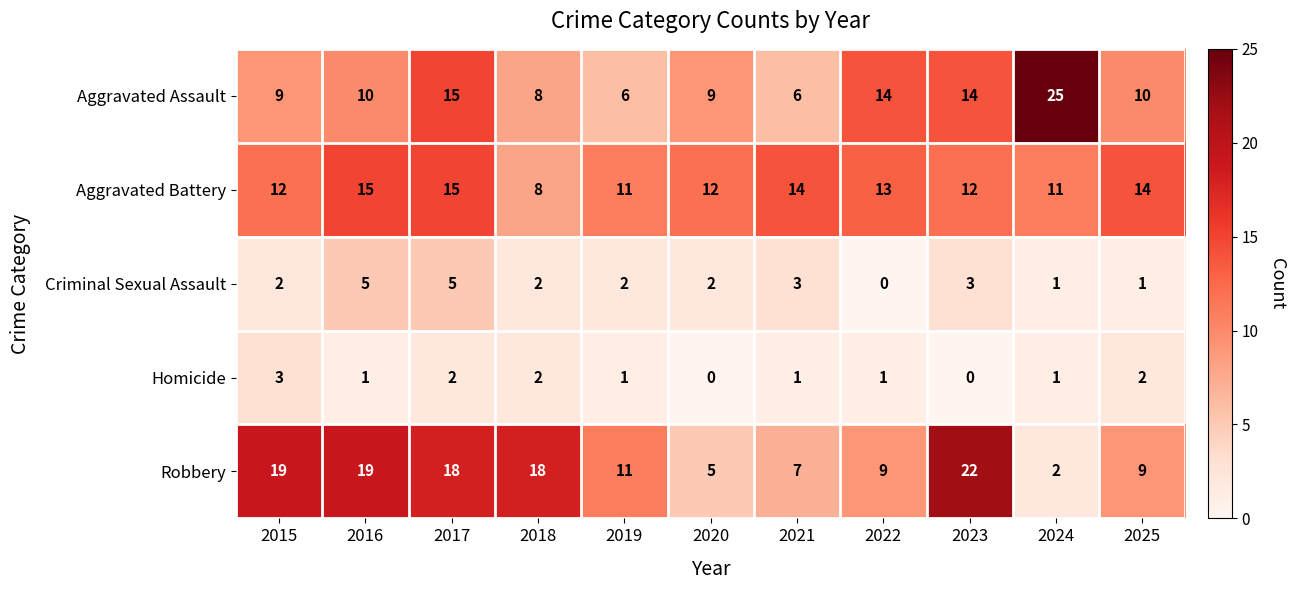

What is the sum of all Aggravated Assault values?

126